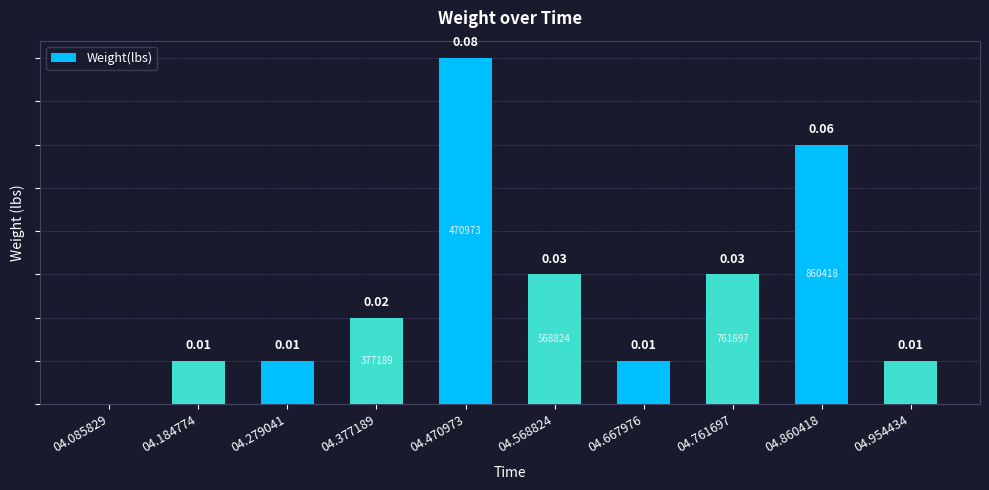

Which has a higher value, 04.085829 or 04.667976?

04.667976